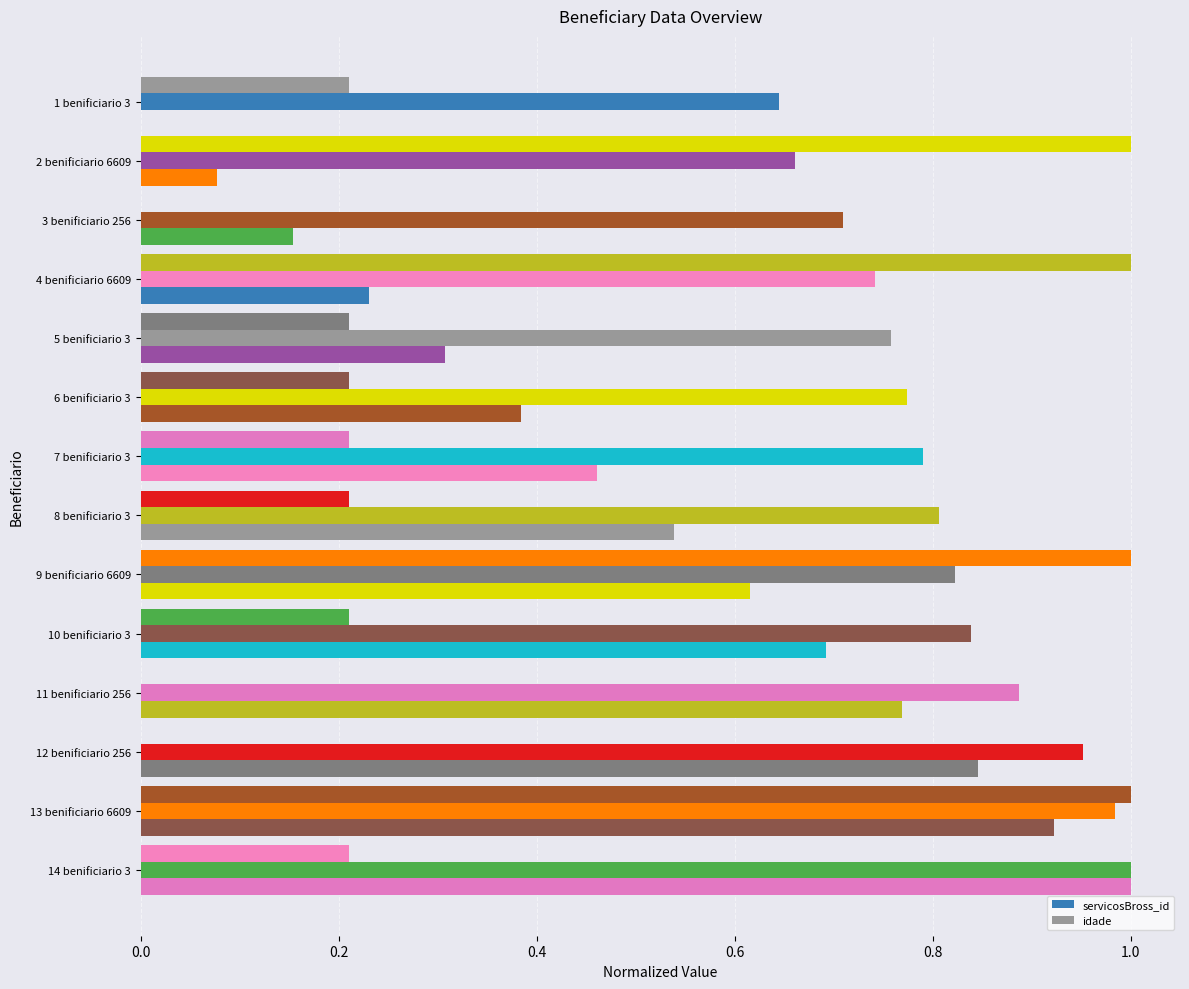

How many values in the idade series exceed 0?

11